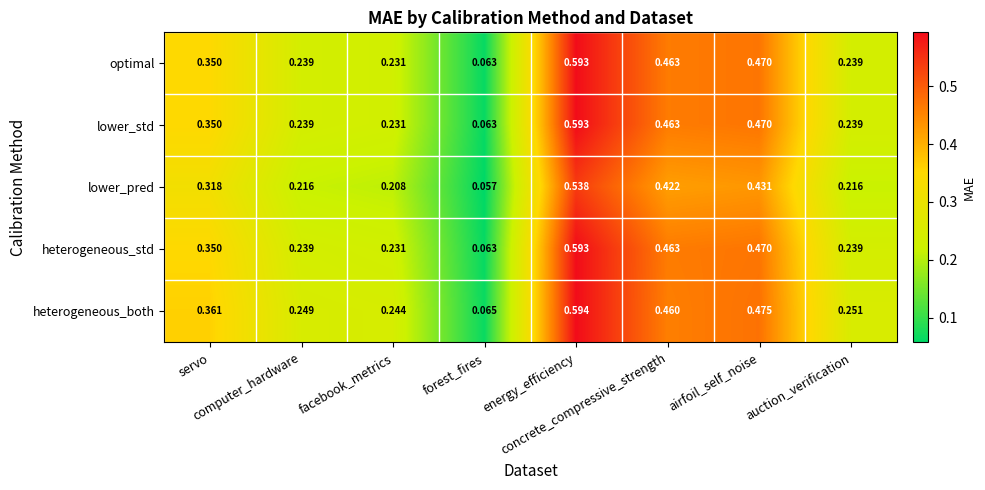

Which series has the largest total across all categories?

heterogeneous_both